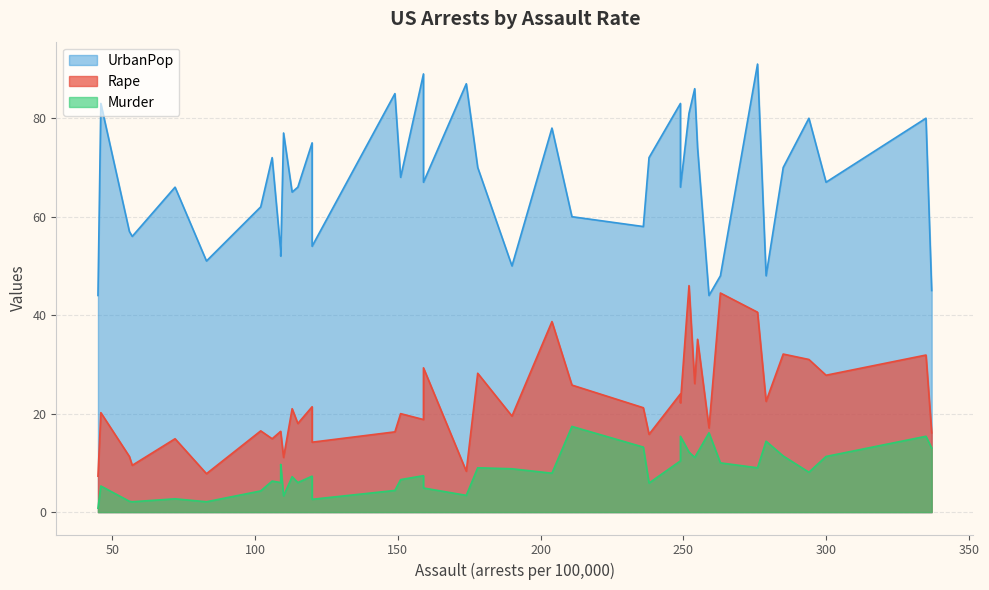

Which series has the widest spread of values?

UrbanPop